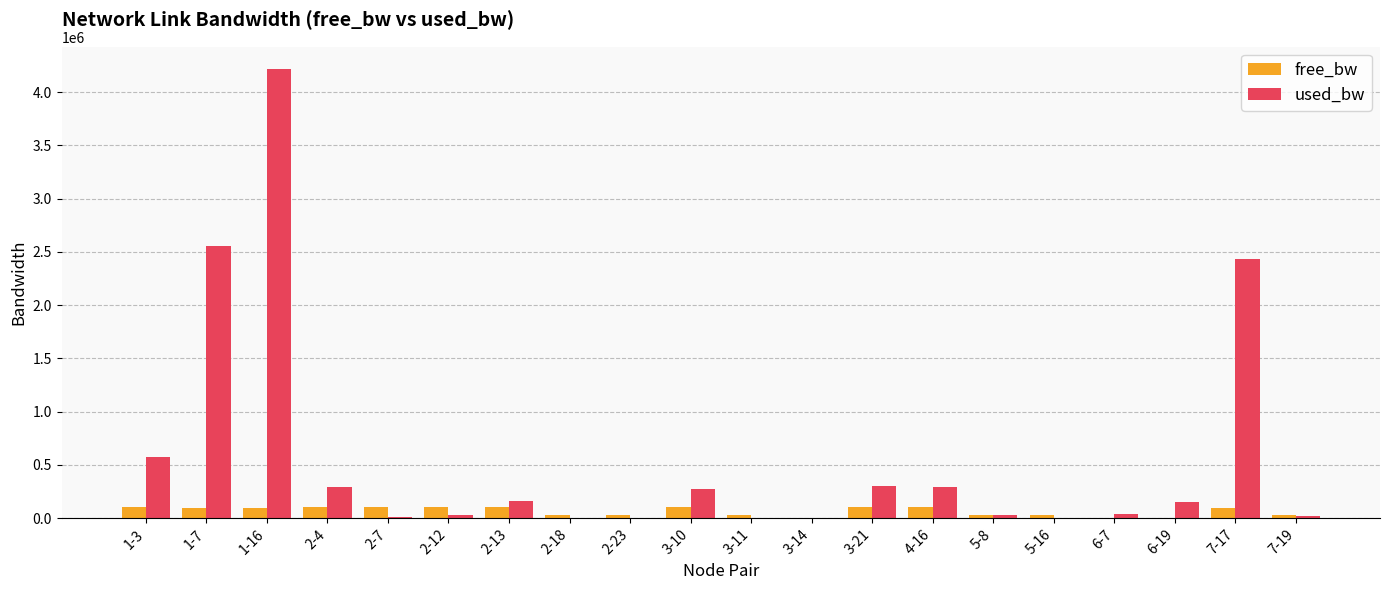

What is the greatest value displayed?

4216506.8